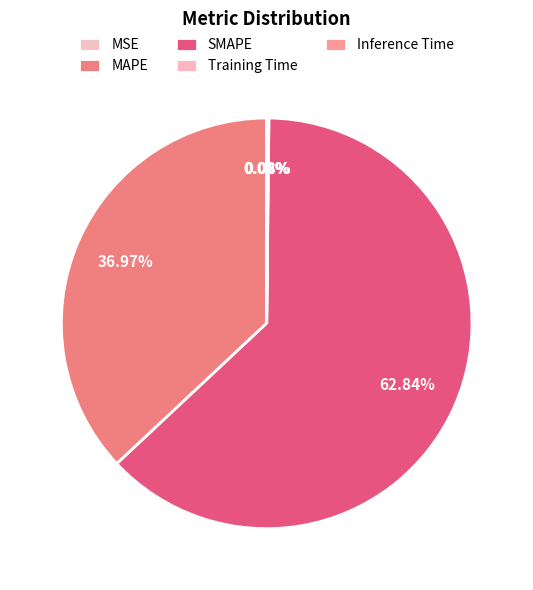

Which has a higher value, MSE or SMAPE?

SMAPE